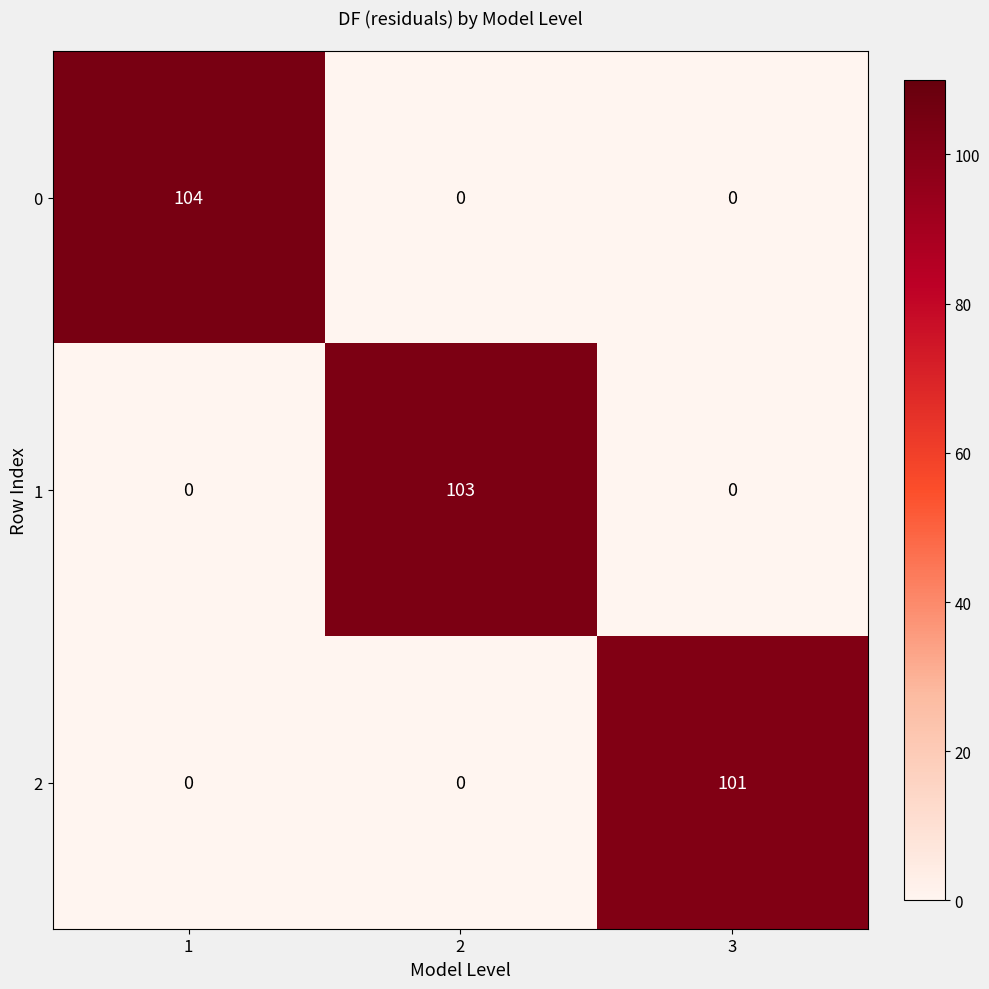

Which series has the largest total across all categories?

0